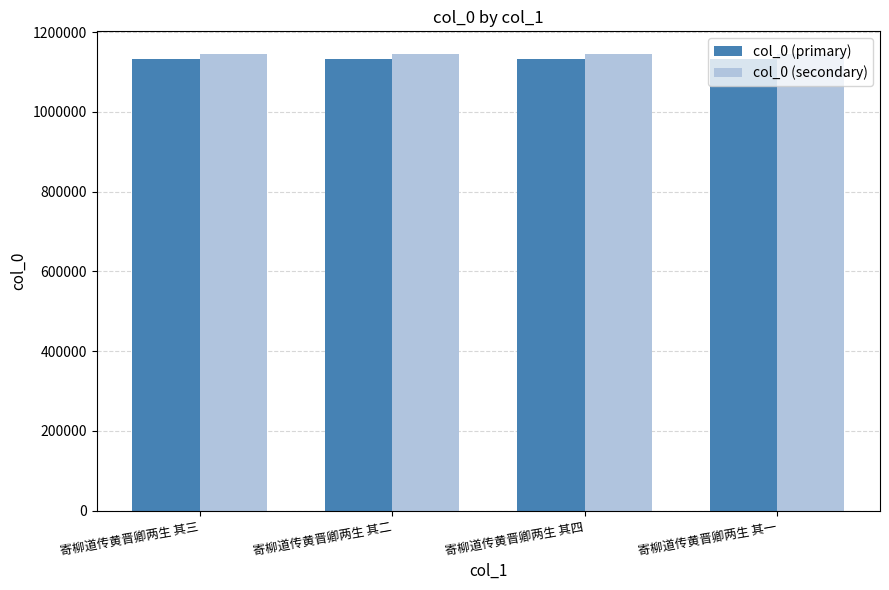

What is the label of the 3rd bar from the left?

寄柳道传黄晋卿两生 其四